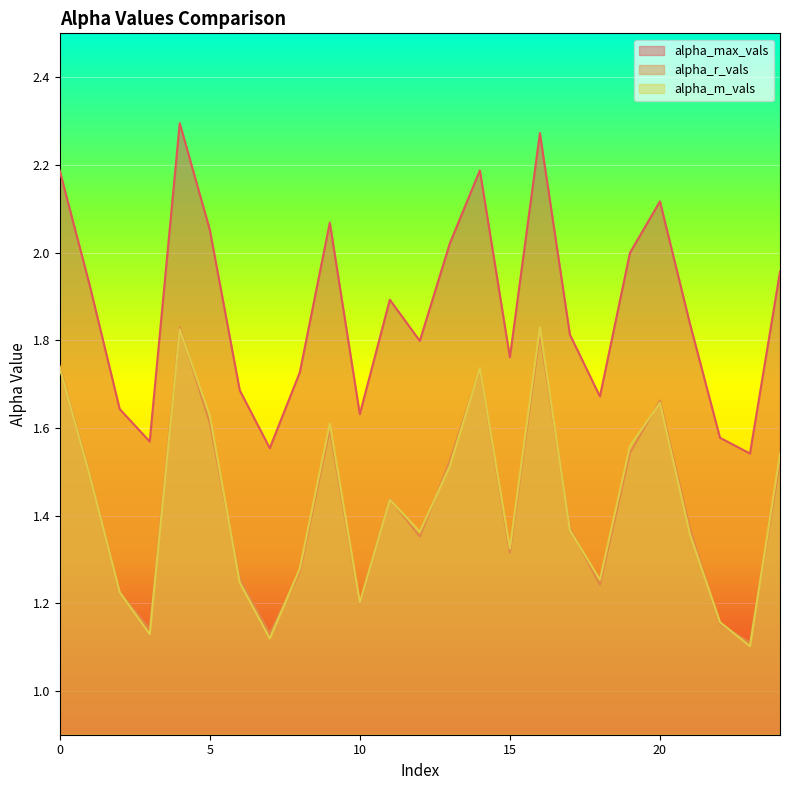

What is the difference between the alpha_max_vals values at 22 and 21?

0.3